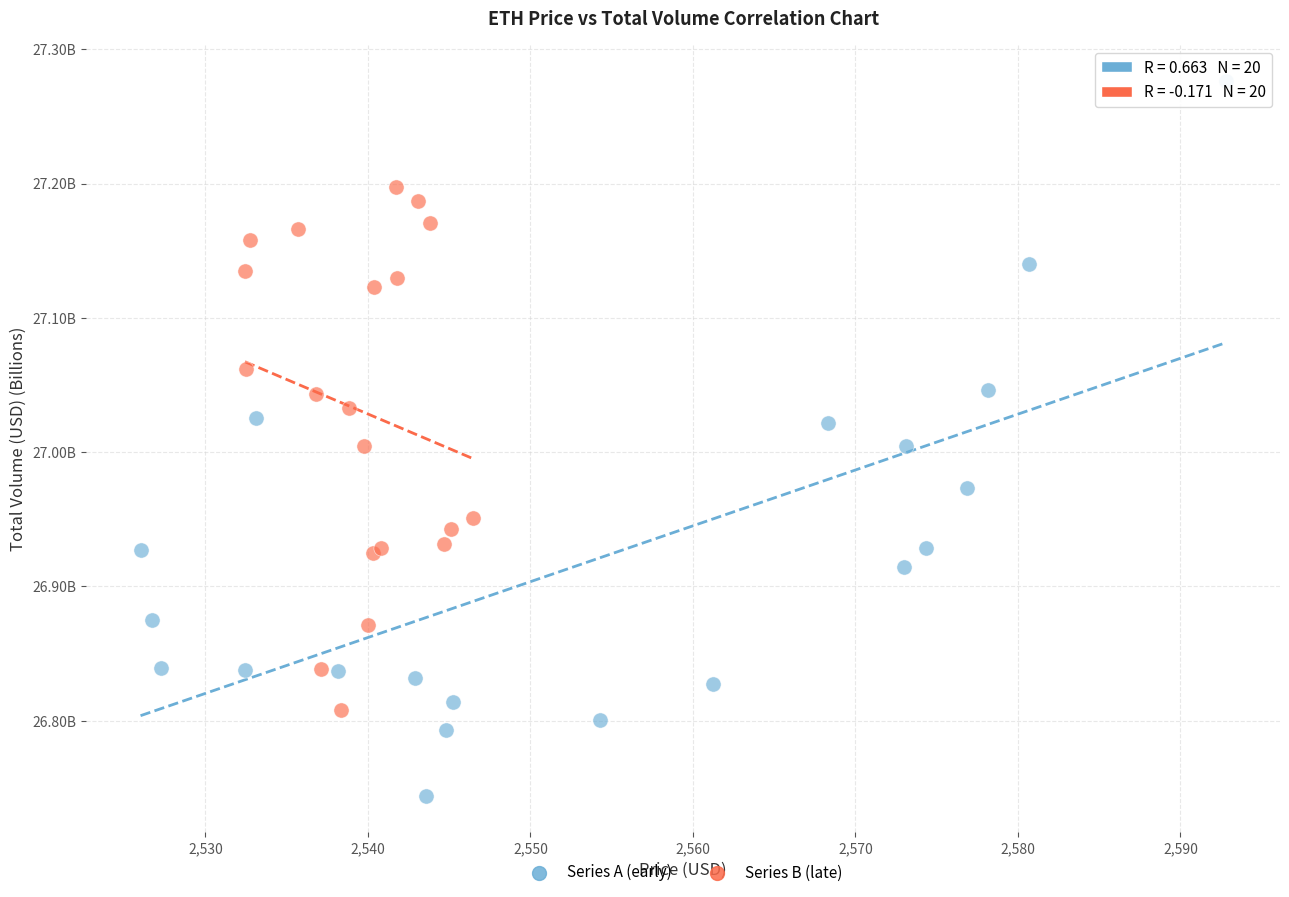

Which series reaches the maximum Y coordinate?

Series A (early)